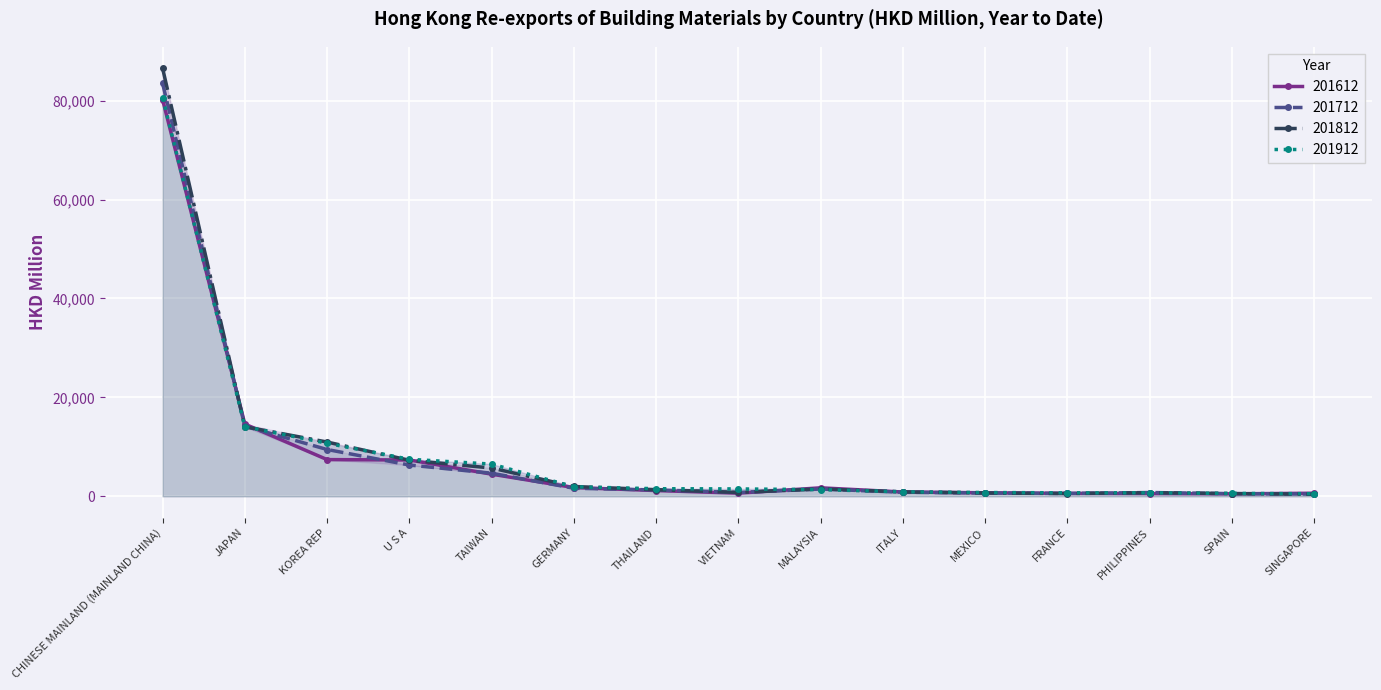

What is the approximate value of 201812 at SPAIN?

552.0